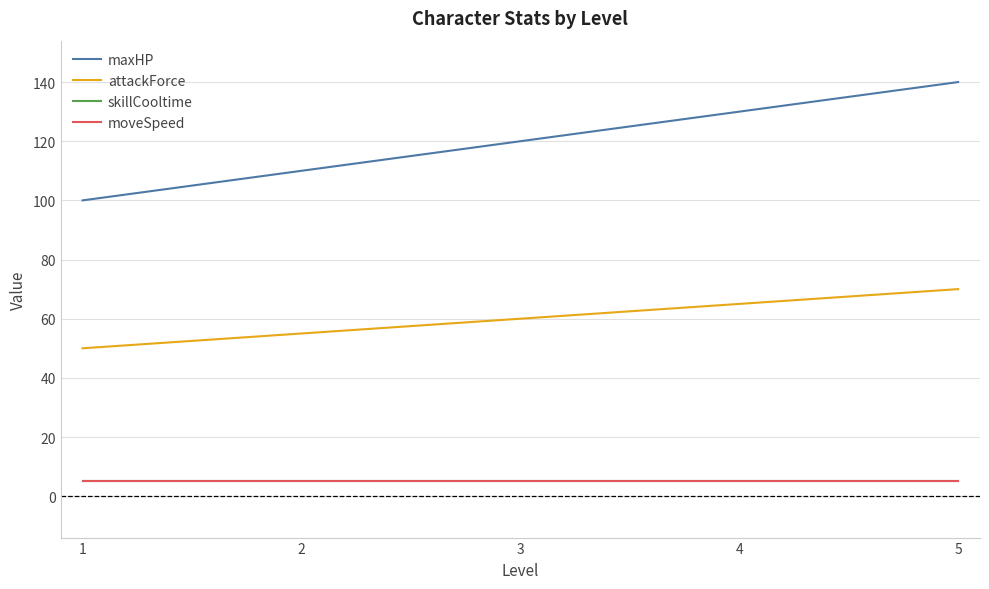

Between 3 and 1, which is larger?

3